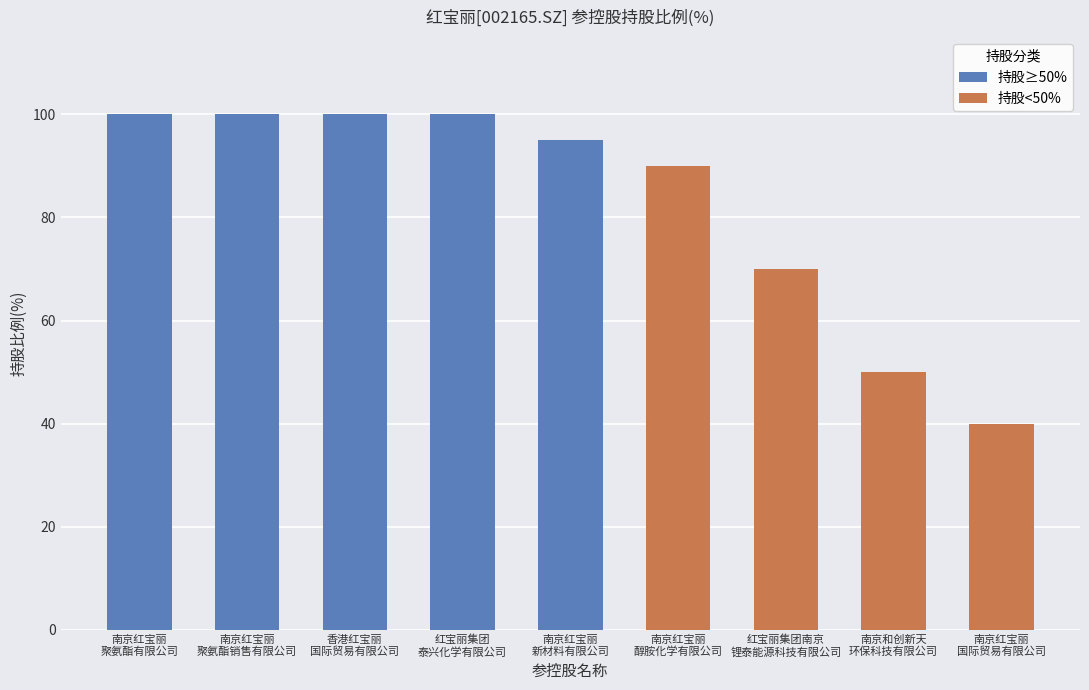

Are the bars grouped side by side (vs. stacked)?

No